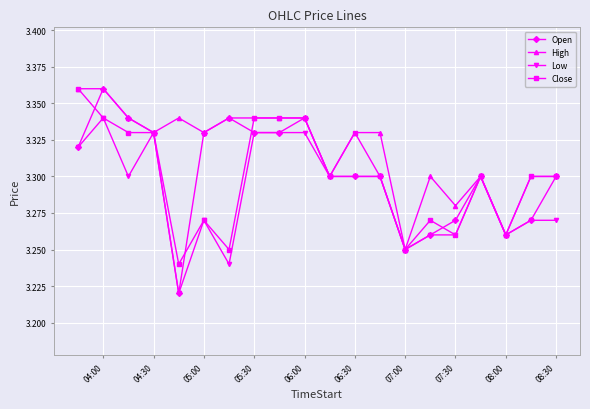

Count the Open values in the range 3 to 4.

20